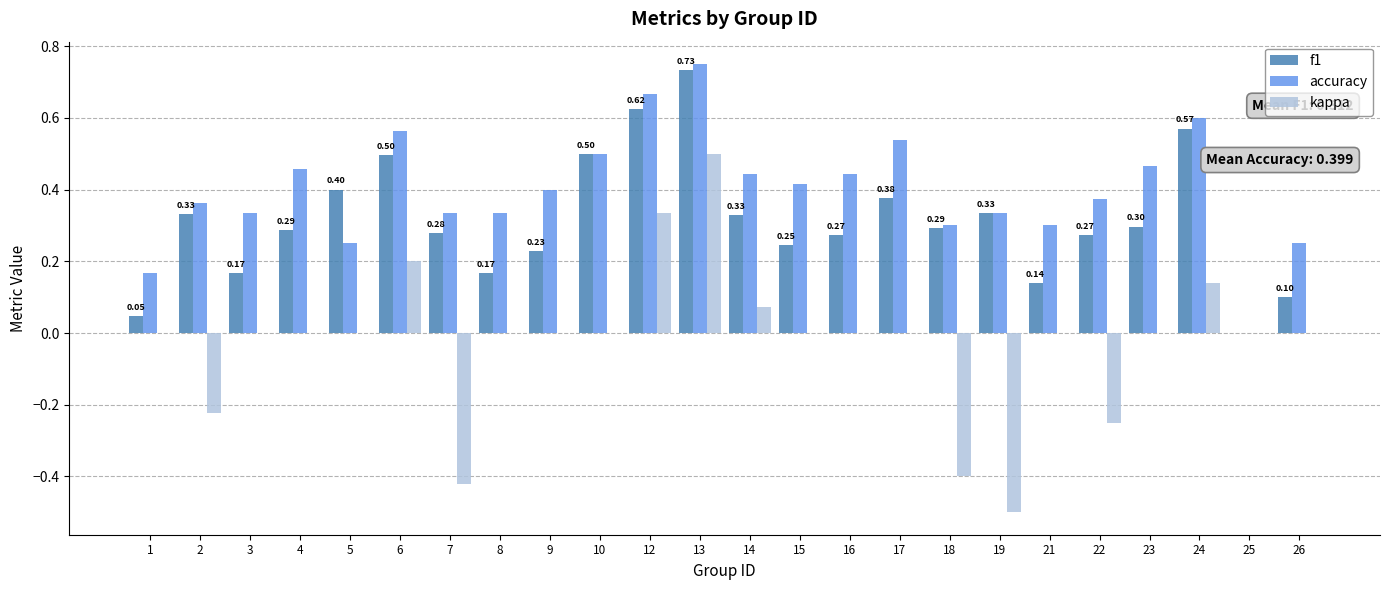

True or false: kappa has a value of 0.3 at 13.

False